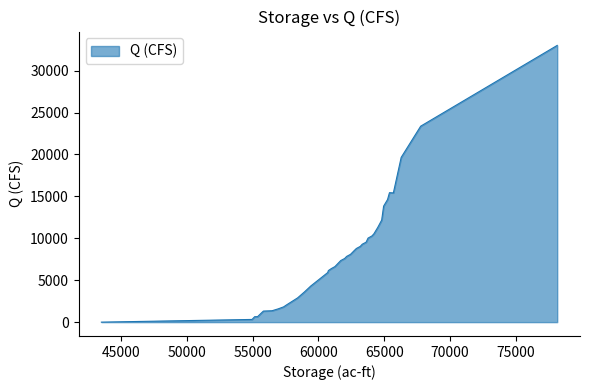

How many series are shown in this chart?

1